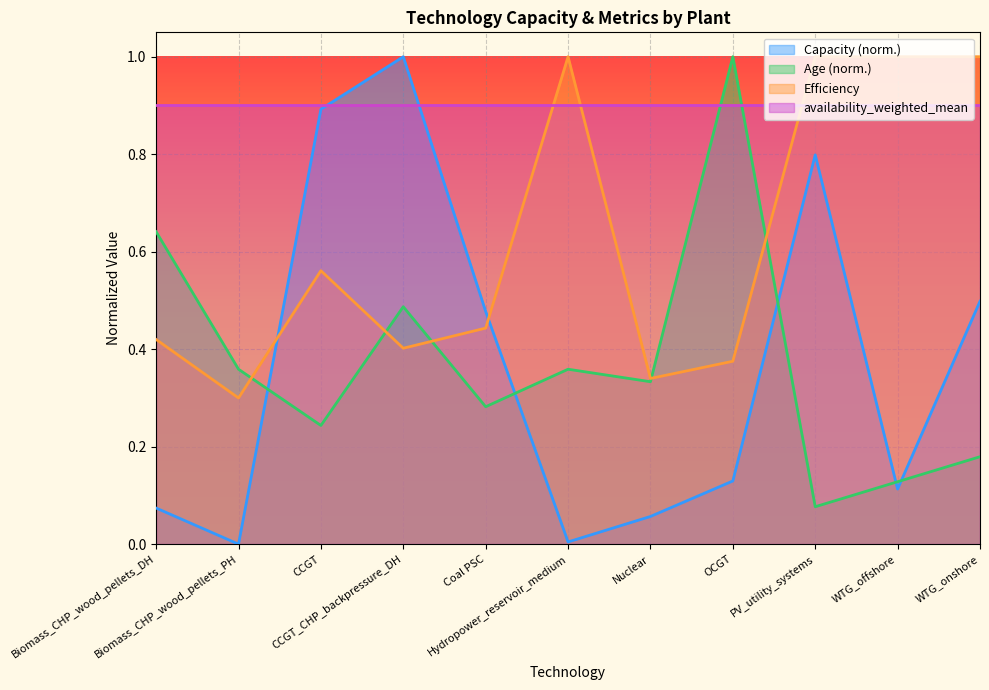

Reading right to left, transcribe all the data shown in this chart.

Capacity: 0.5	0.1	0.8	0.1	0.1	0.0	0.5	1.0	0.9	0.0	0.1
Age: 0.2	0.1	0.1	1.0	0.3	0.4	0.3	0.5	0.2	0.4	0.6
Efficiency: 1.0	1.0	1.0	0.4	0.3	1.0	0.4	0.4	0.6	0.3	0.4